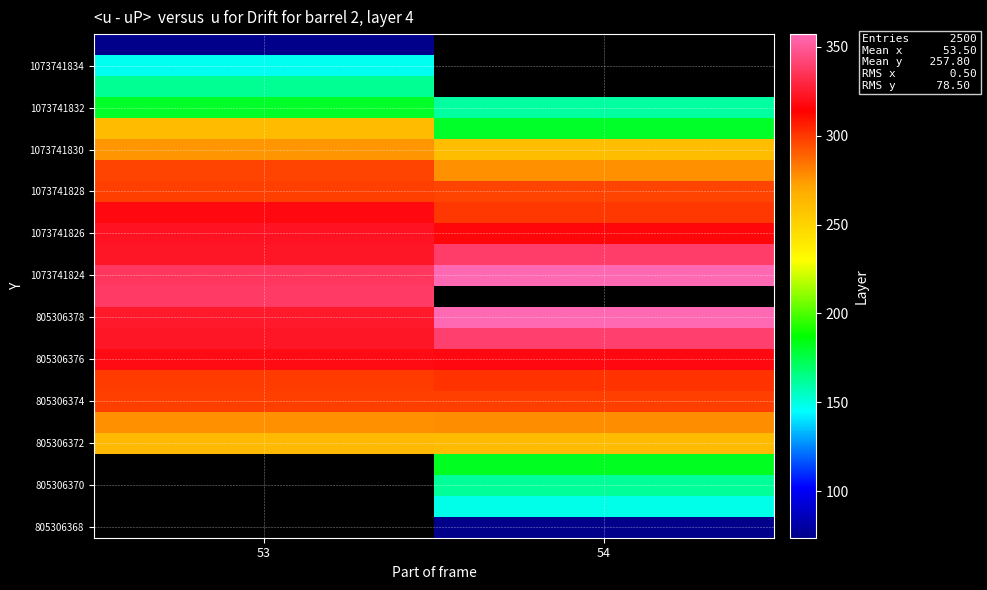

Count the number of categories in the chart.

2